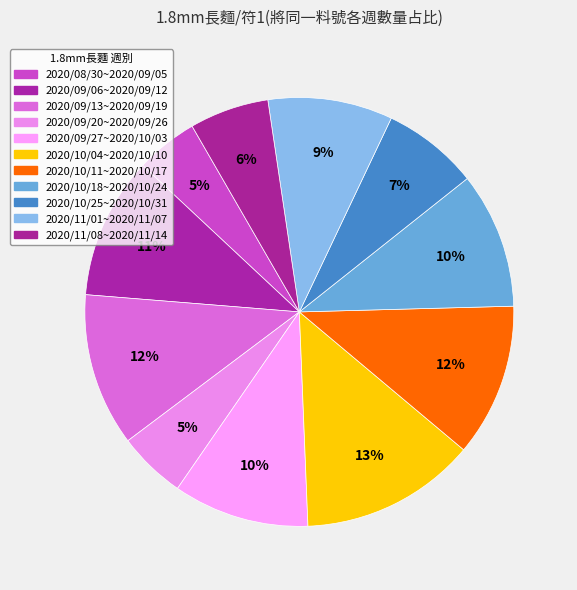

To the nearest percent, what percentage of the pie is 2020/11/08~2020/11/14?

6%